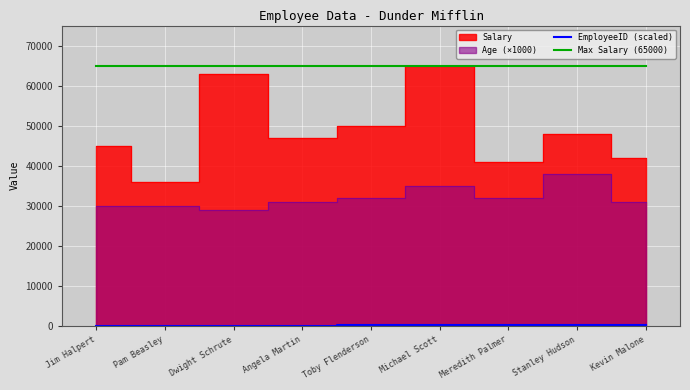

What is the value of the EmployeeID (scaled) point at the 4th from the left?

40